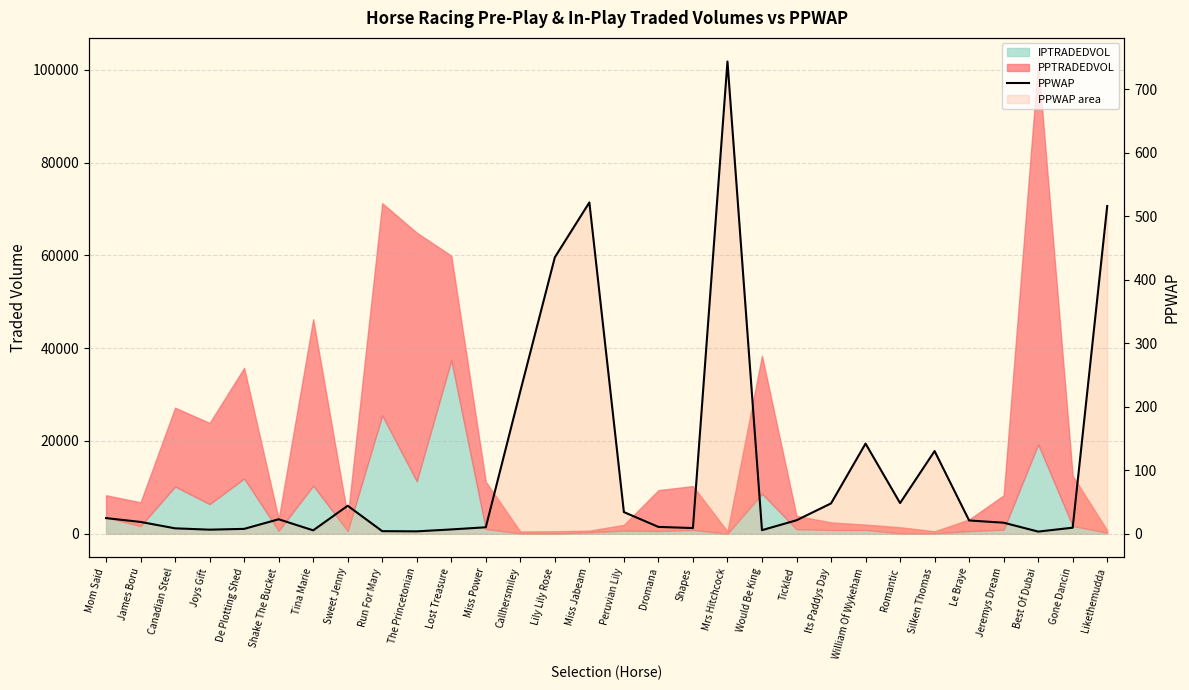

What is the label of the 1st point from the right?

Likethemudda